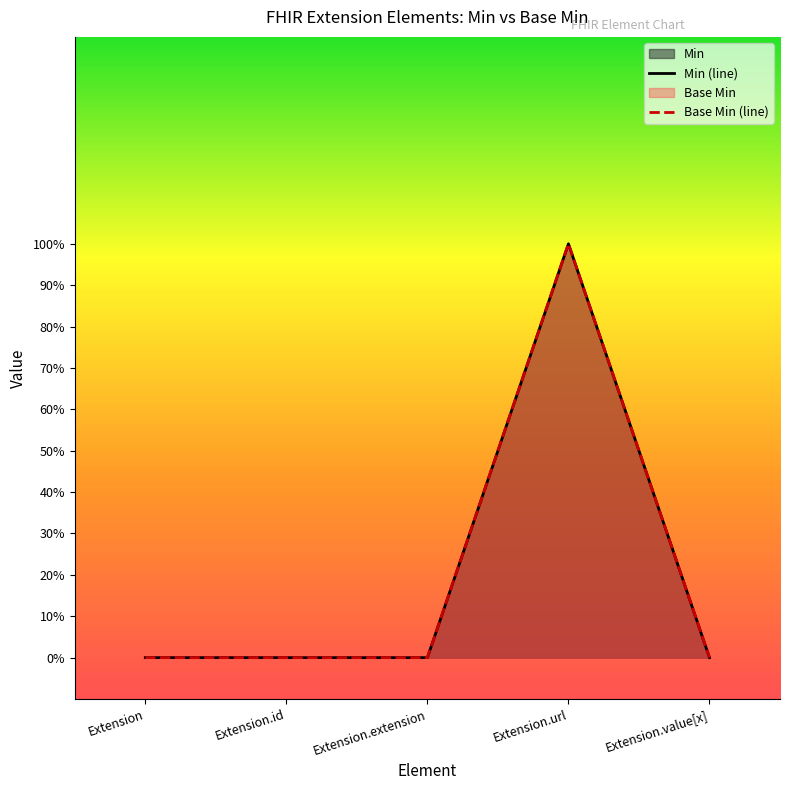

Count the number of categories in the chart.

5